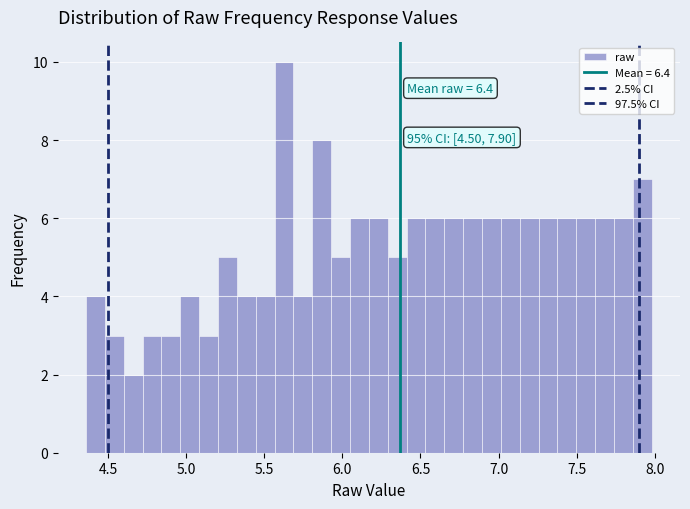

Around what value on the x-axis is the tallest bar? Give the approximate position of its centre, as read against the axis.

5.65